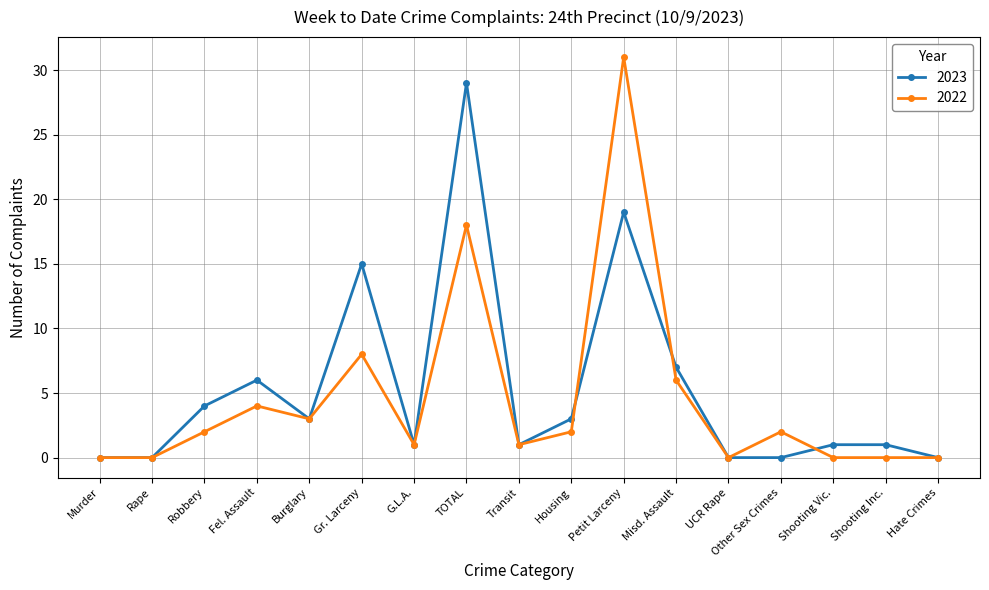

Reading left to right, extract all data points from this chart.

2023: 0	0	4	6	3	15	1	29	1	3	19	7	0	0	1	1	0
2022: 0	0	2	4	3	8	1	18	1	2	31	6	0	2	0	0	0